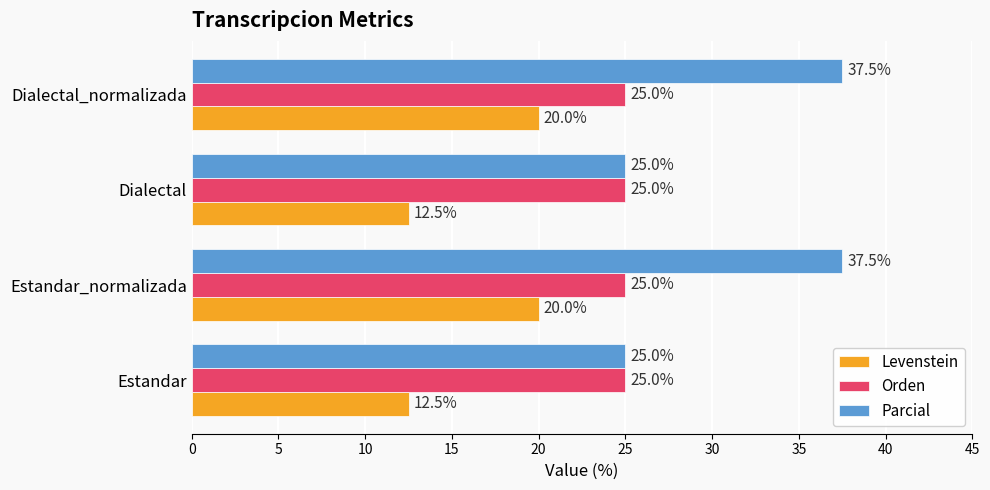

True or false: Levenstein has a value of 11.8 at Estandar_normalizada.

False